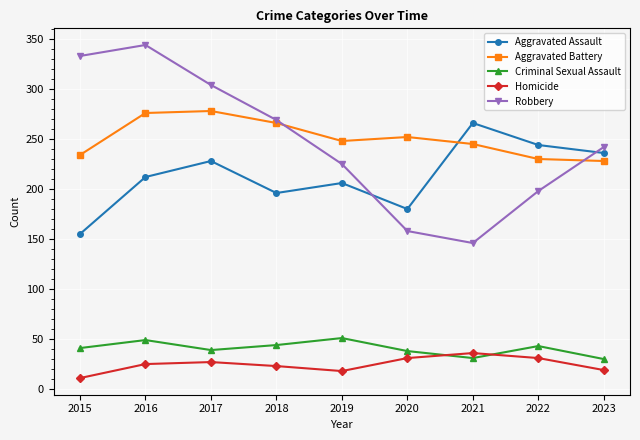

What is the difference between the highest and lowest values at 2019?

230